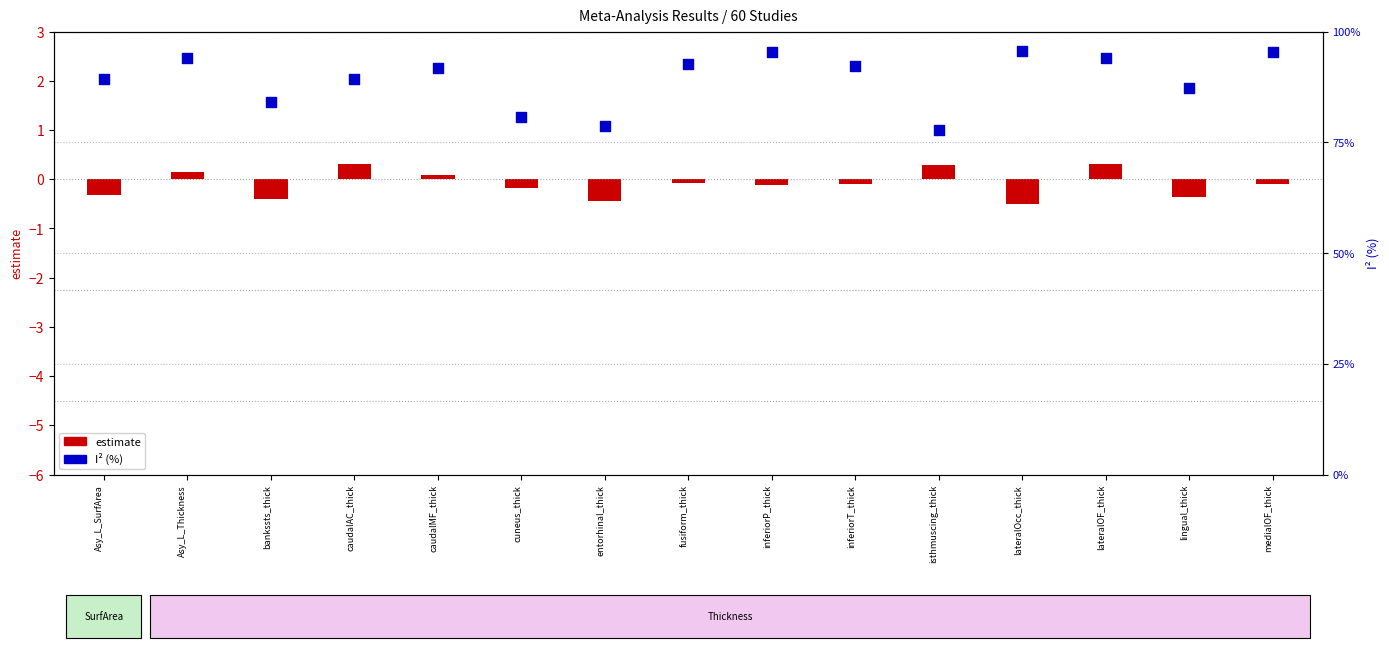

What is the change in value from caudalMF_thick to isthmuscing_thick?

-14.0